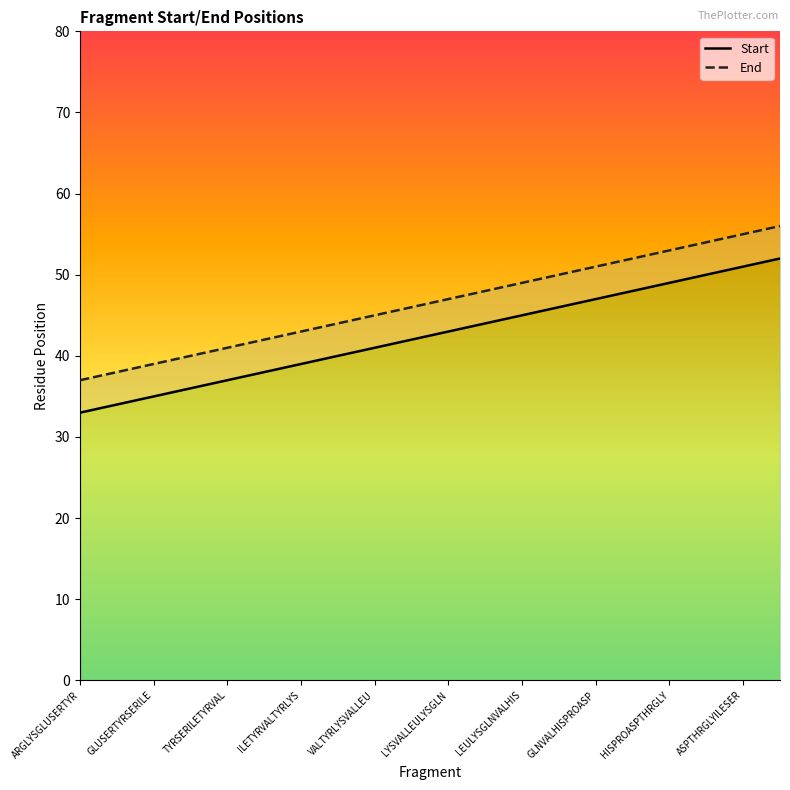

True or false: End has a value of 17 at ILETYRVALTYRLYS.

False